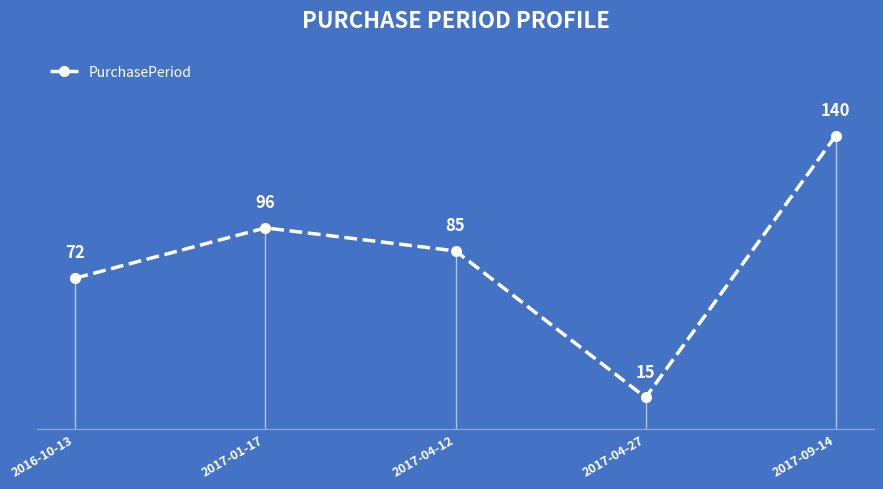

What is the maximum value shown in the chart?

140